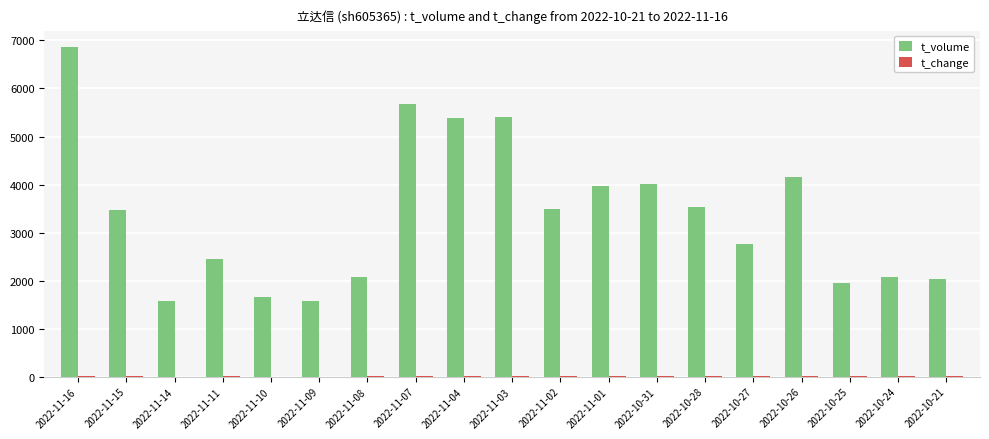

At which category is the sum across all series the highest?

2022-11-16